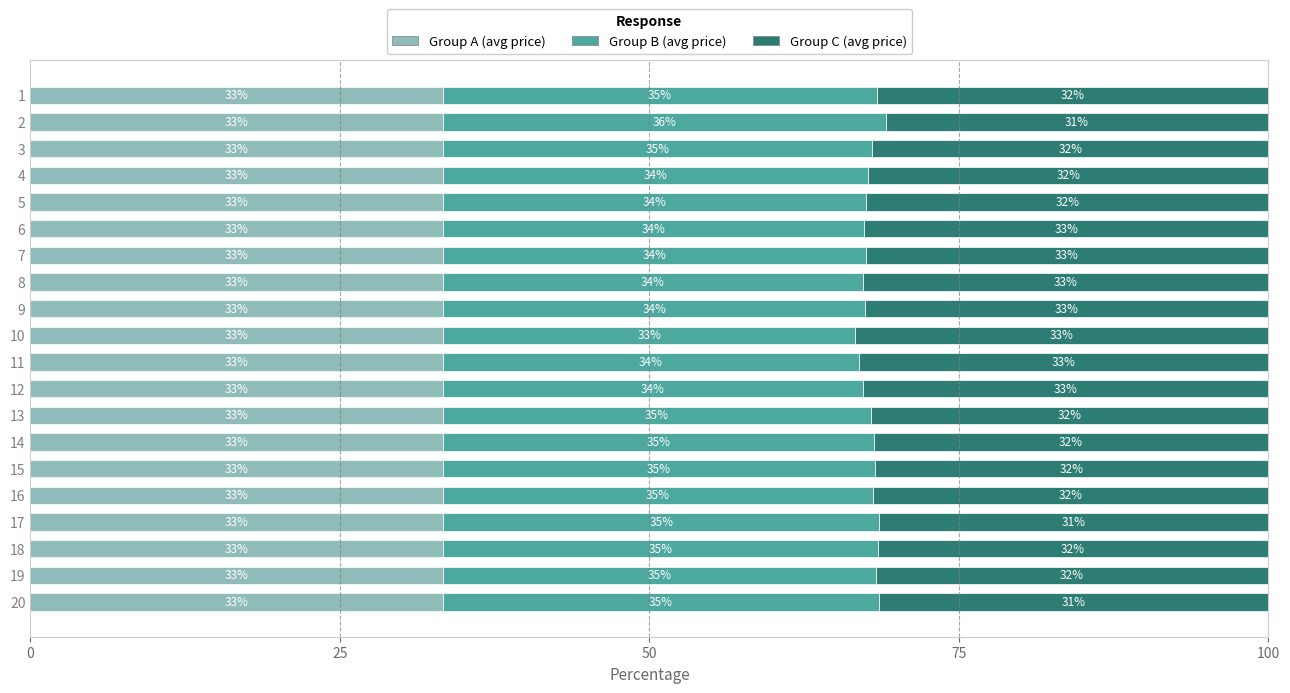

Is it true that Group A (avg price) equals 12.9 at 20?

False